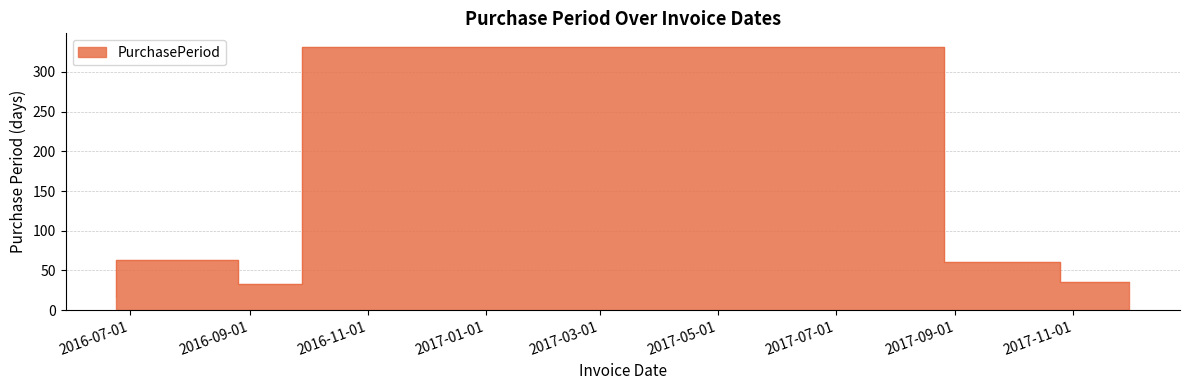

True or false: the data shows 332 at 2017-08-26.

True